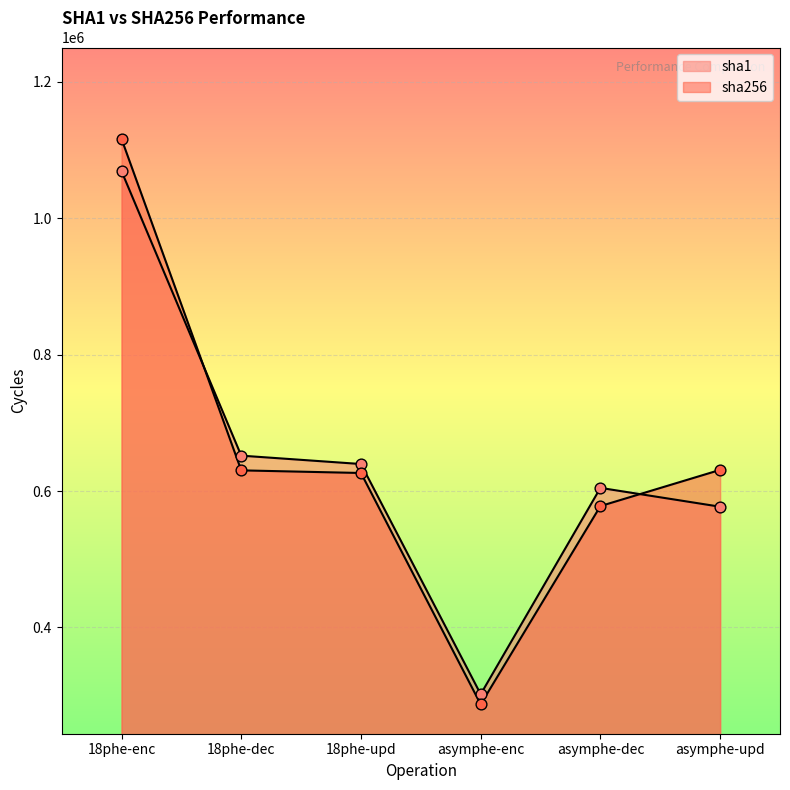

Which series contains the highest Y value?

sha256